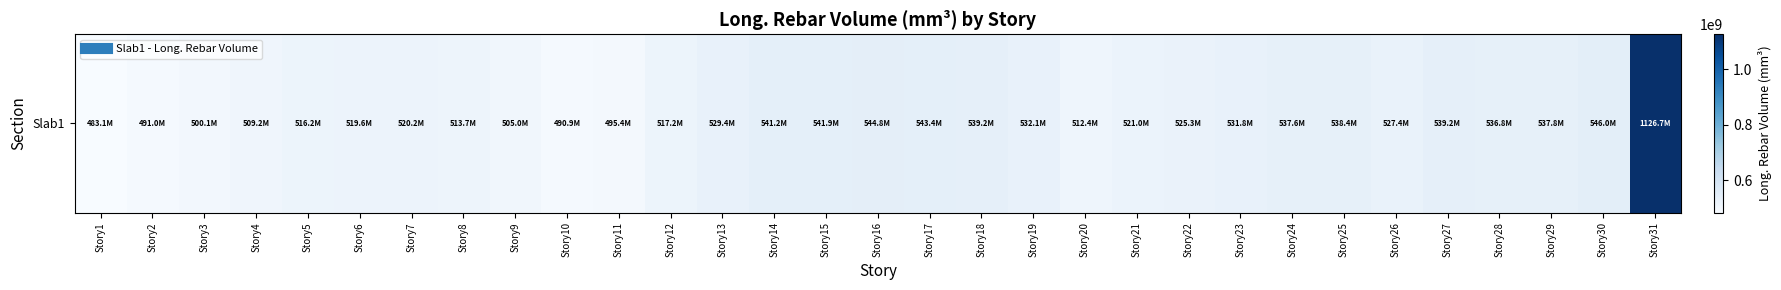

Between Story21 and Story26, which is larger?

Story26